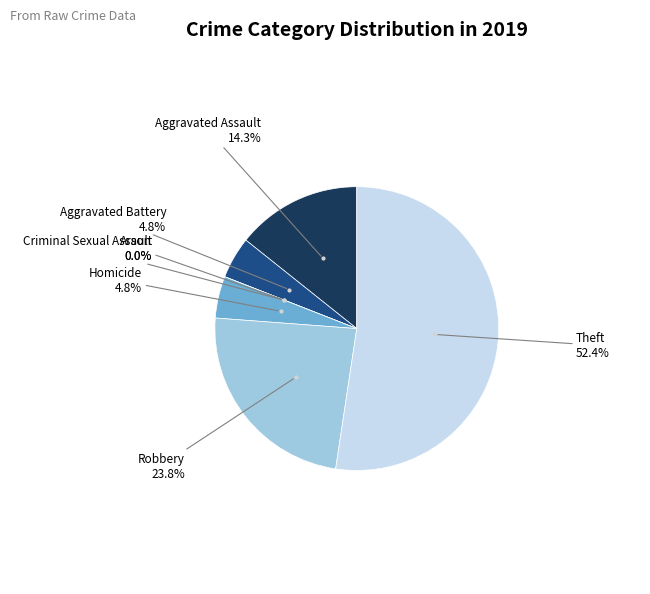

Which category accounts for the majority?

Theft